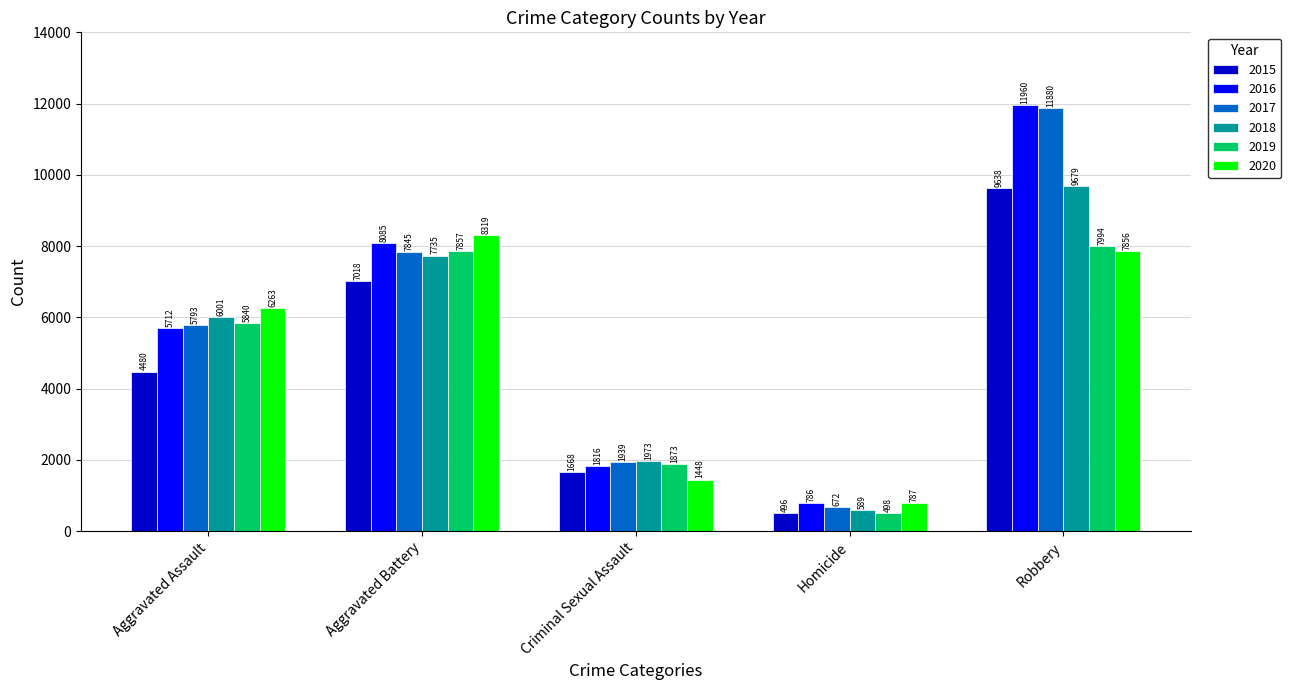

At which label does 2015 reach its peak?

Robbery